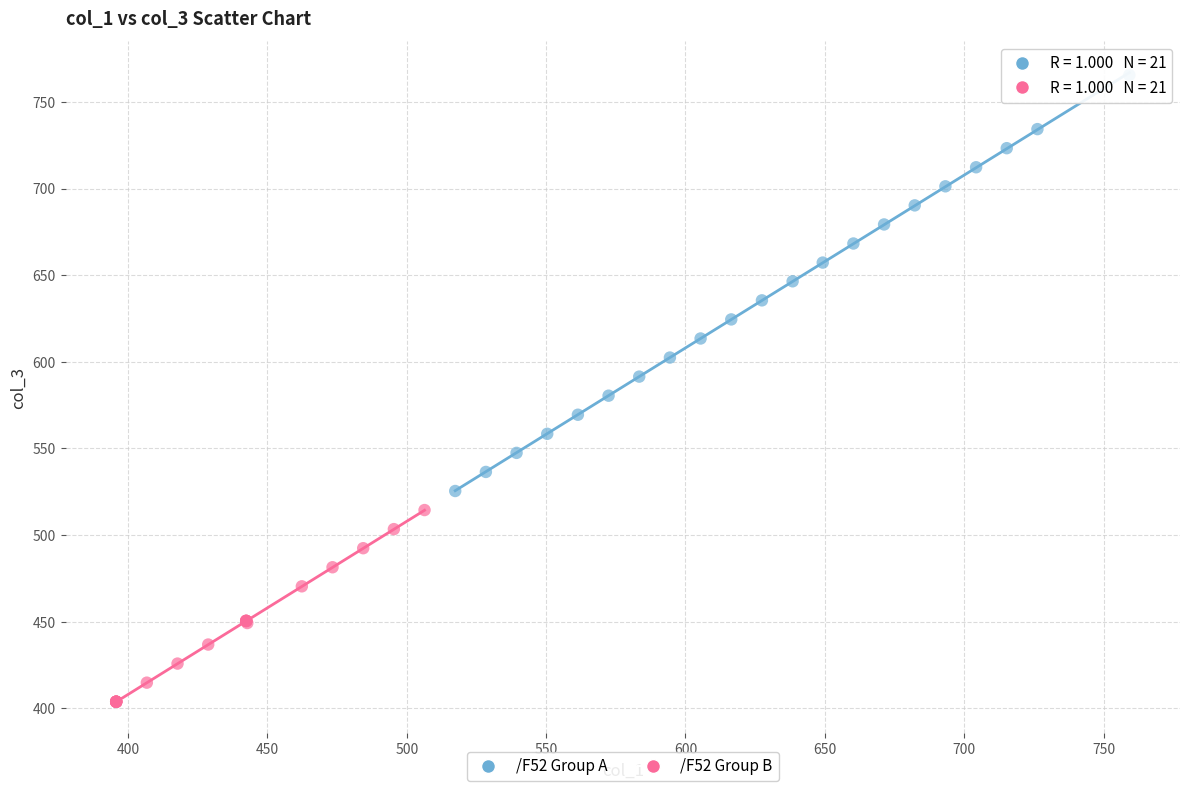

Which series reaches the minimum Y coordinate?

/F52 Group B